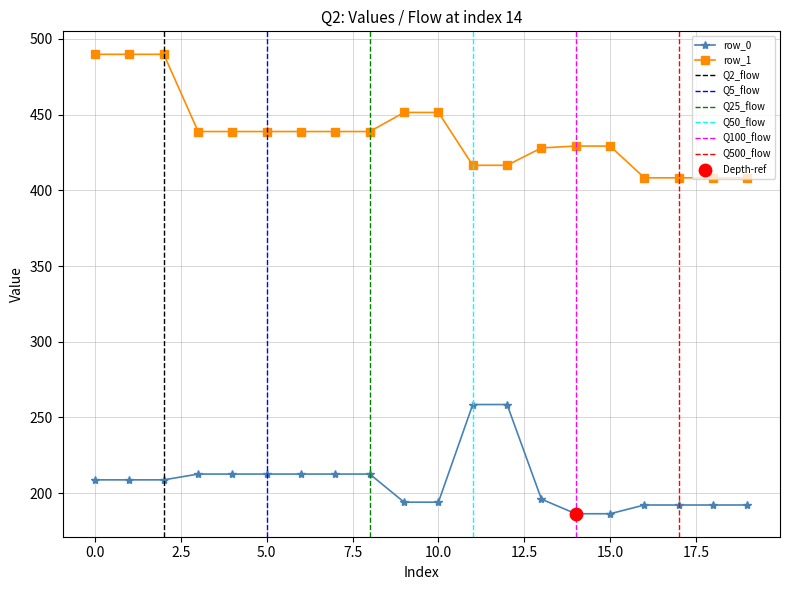

Is the value of row_0 at 8 greater than the value of row_1 at 7?

No